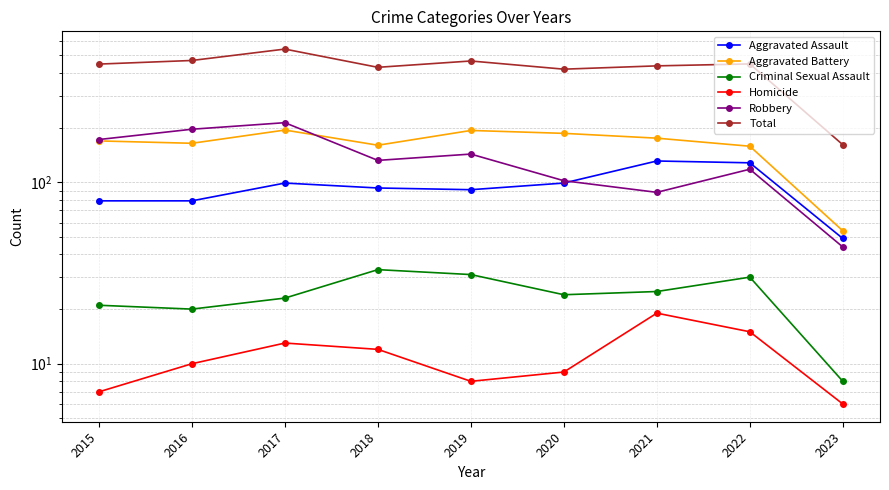

Between 2019 and 2023, which is larger?

2019